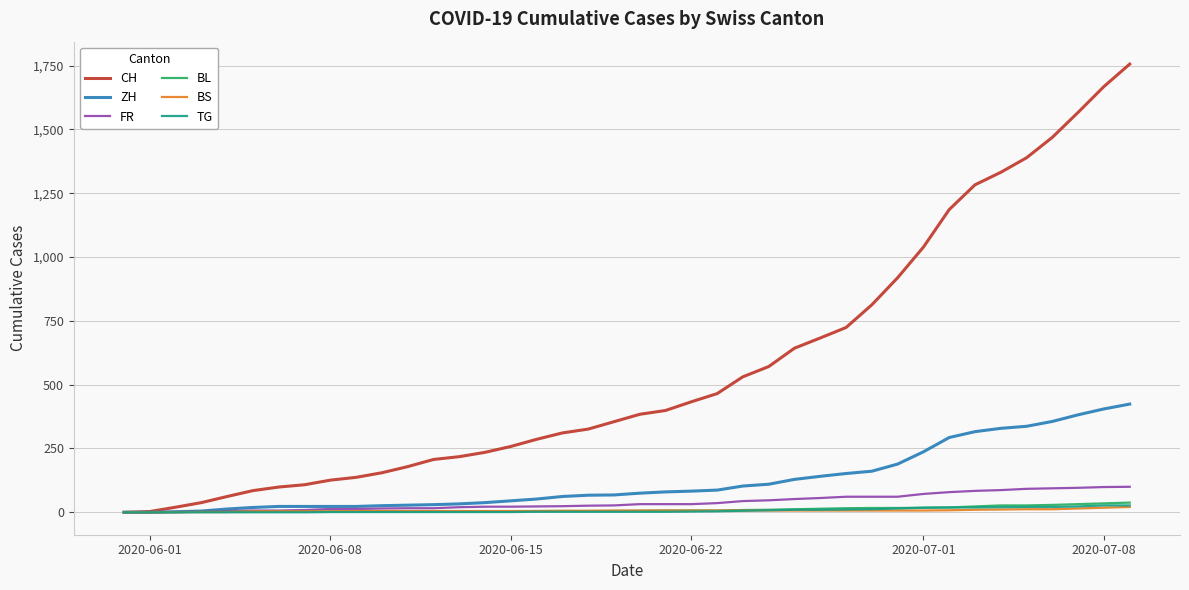

What is the difference between the maximum and minimum values in the BS series?

21